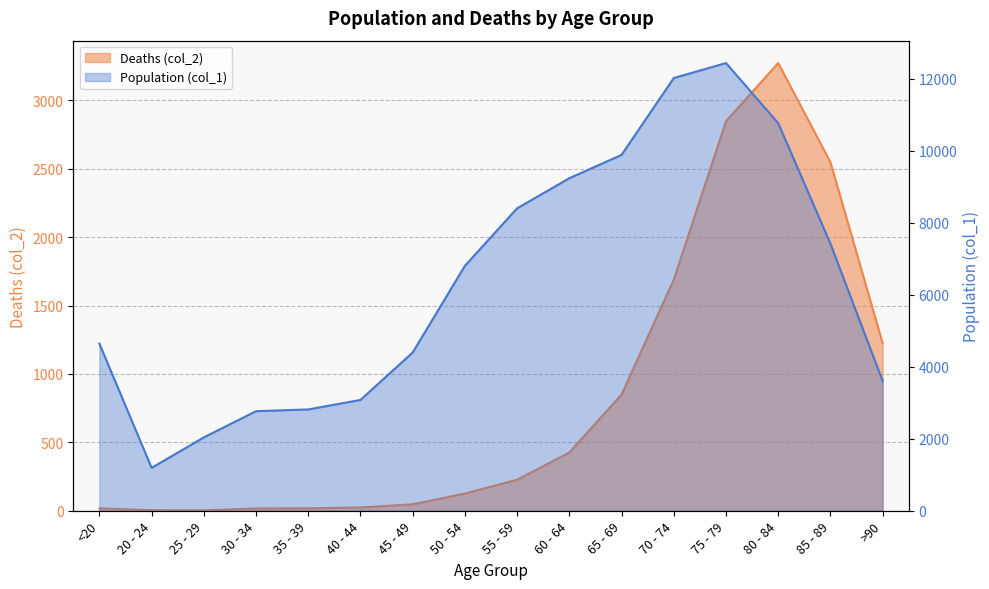

How many categories are shown in the chart?

16